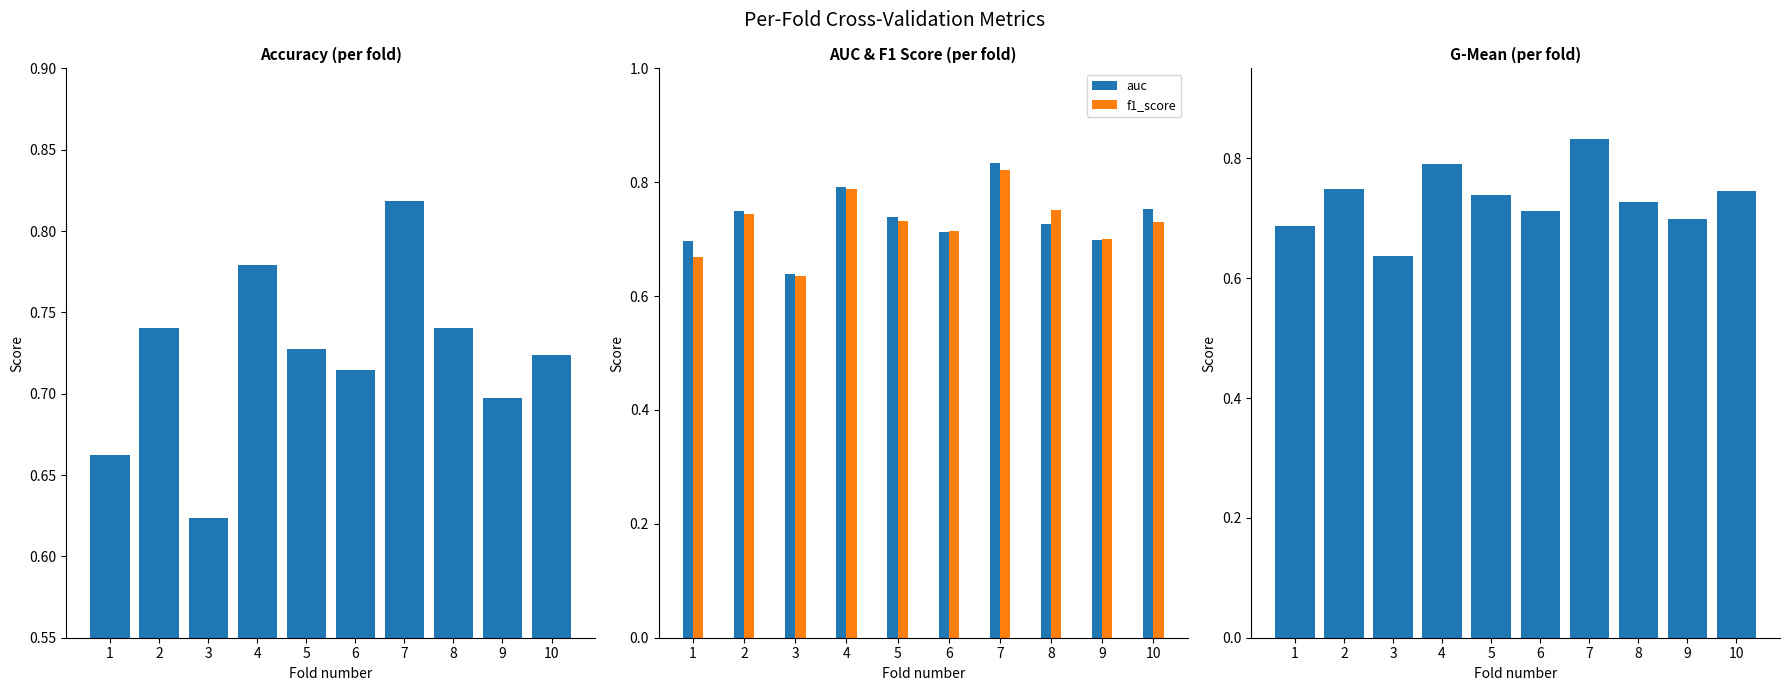

At which category does the chart reach its minimum across all series?

3